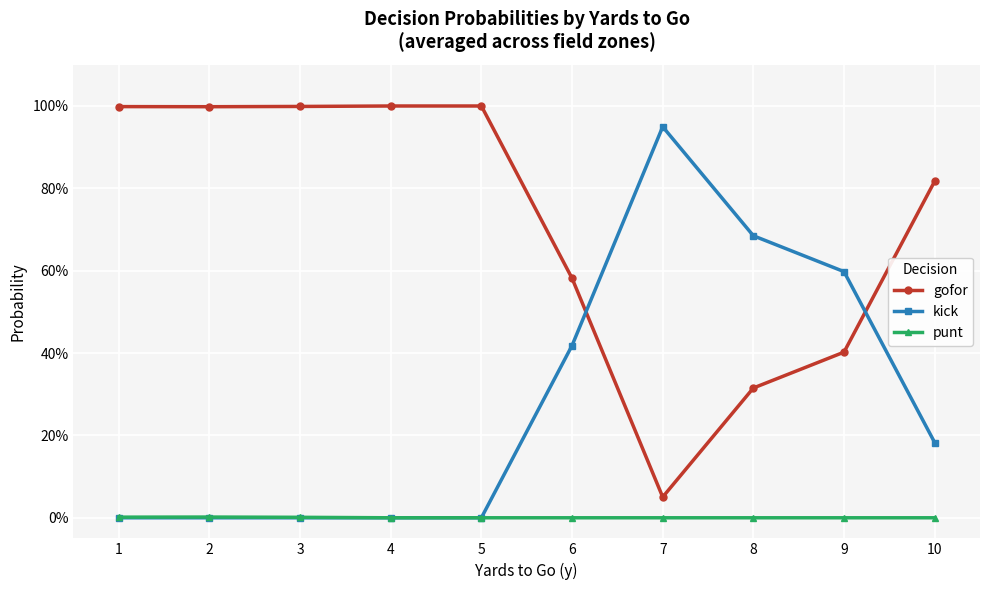

In kick, how many points are higher than both neighbors (excluding endpoints)?

1